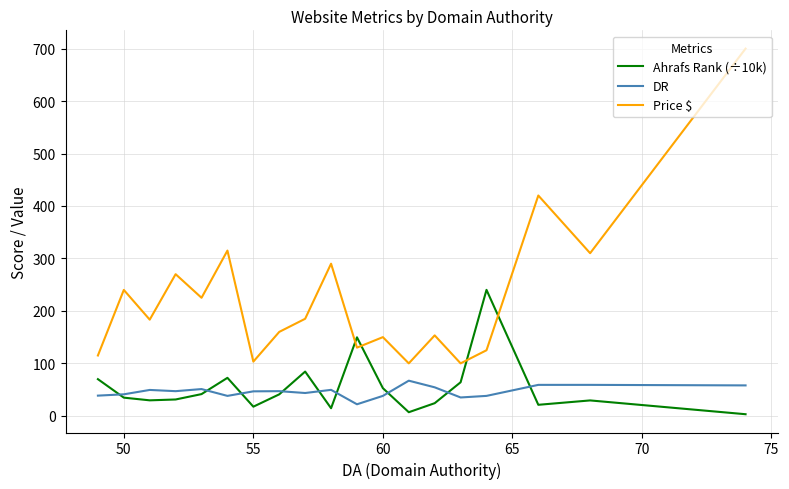

Does the chart display data point markers on the line(s)?

No